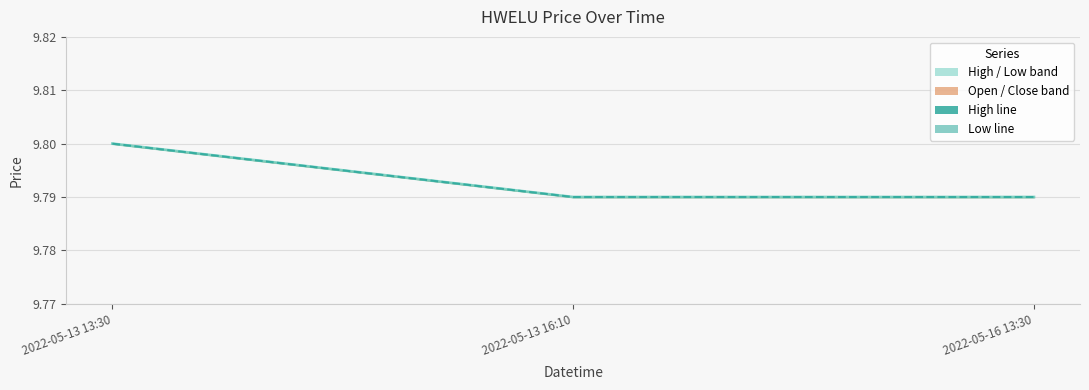

Where is low nearest to the value 9?

2022-05-13 16:10